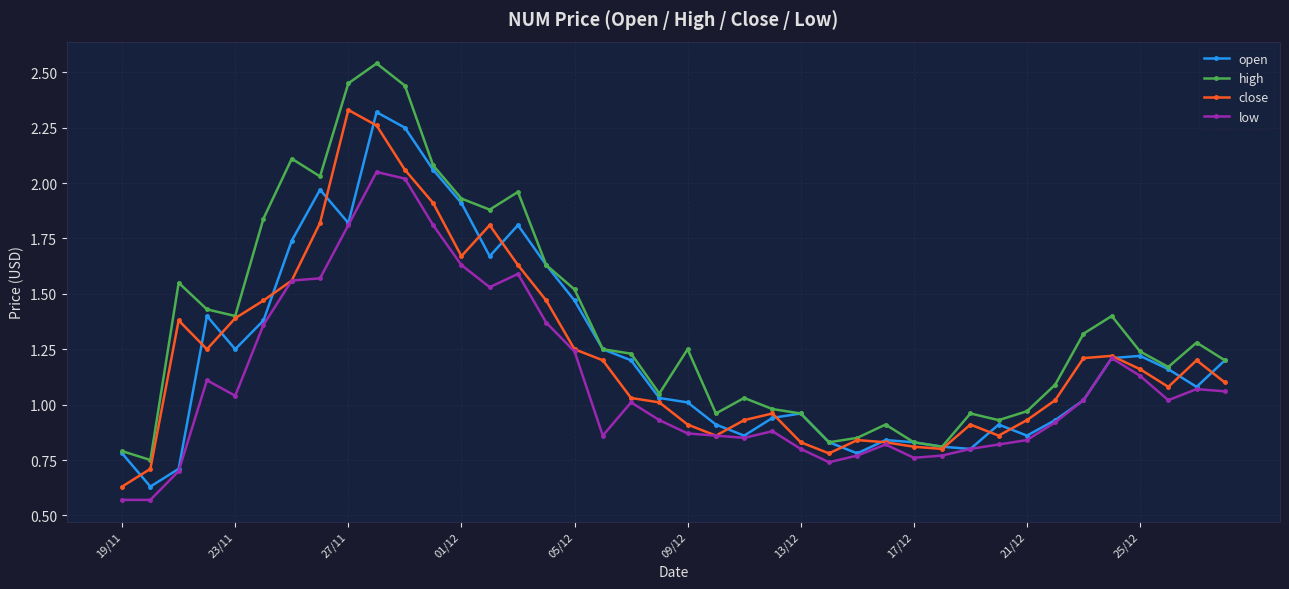

True or false: close and open cross at least once.

True